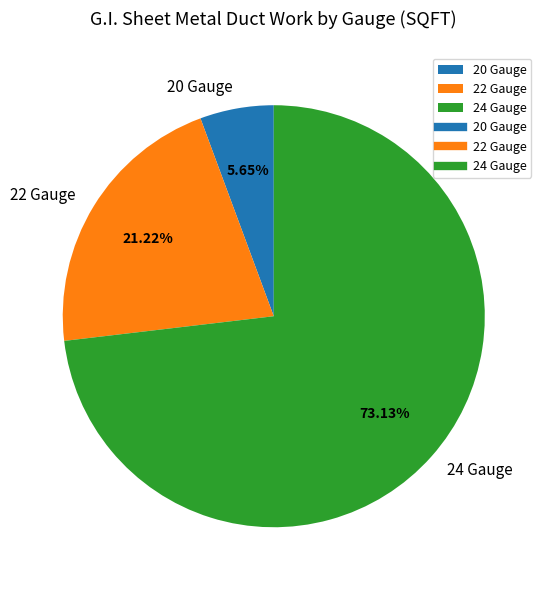

To the nearest percent, what is the difference between the largest and smallest slice percentages?

67%